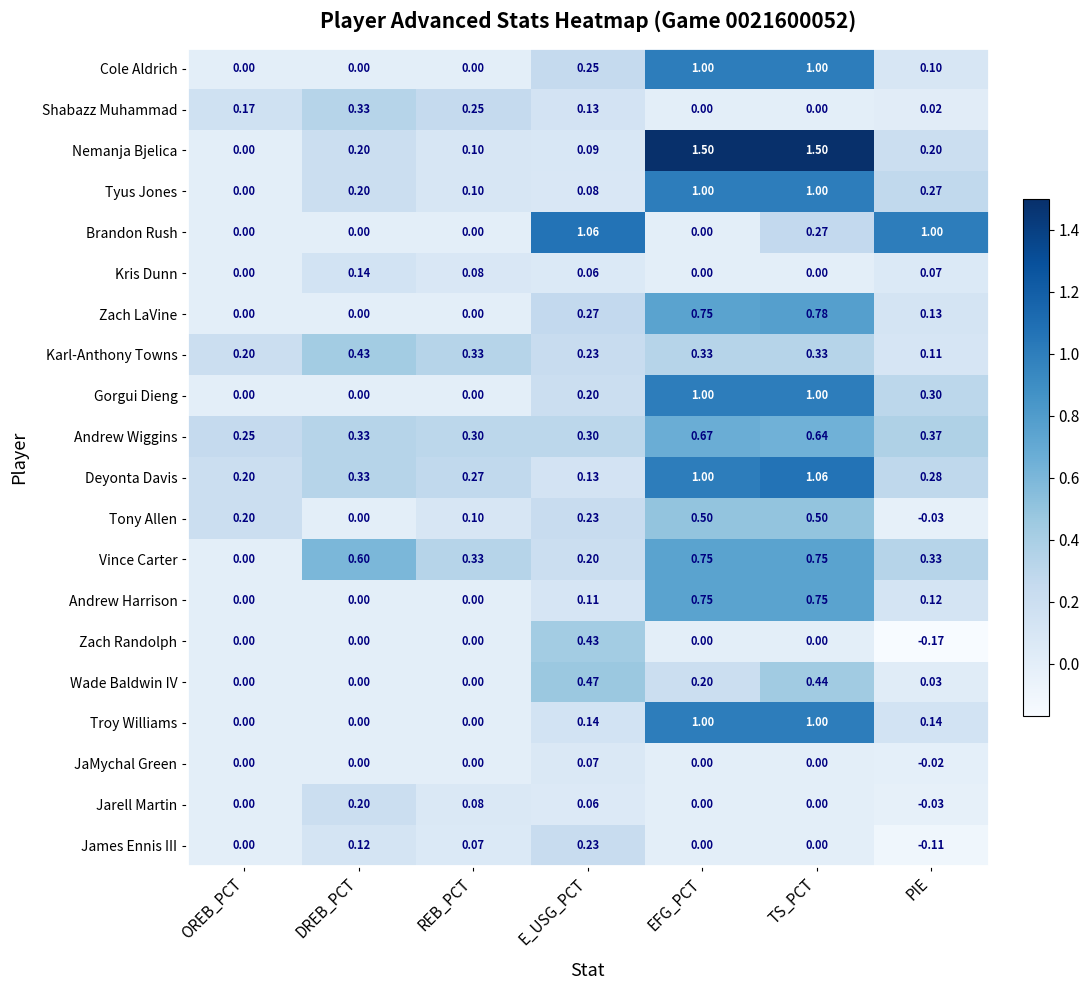

At how many categories does at least one series exceed 0?

7